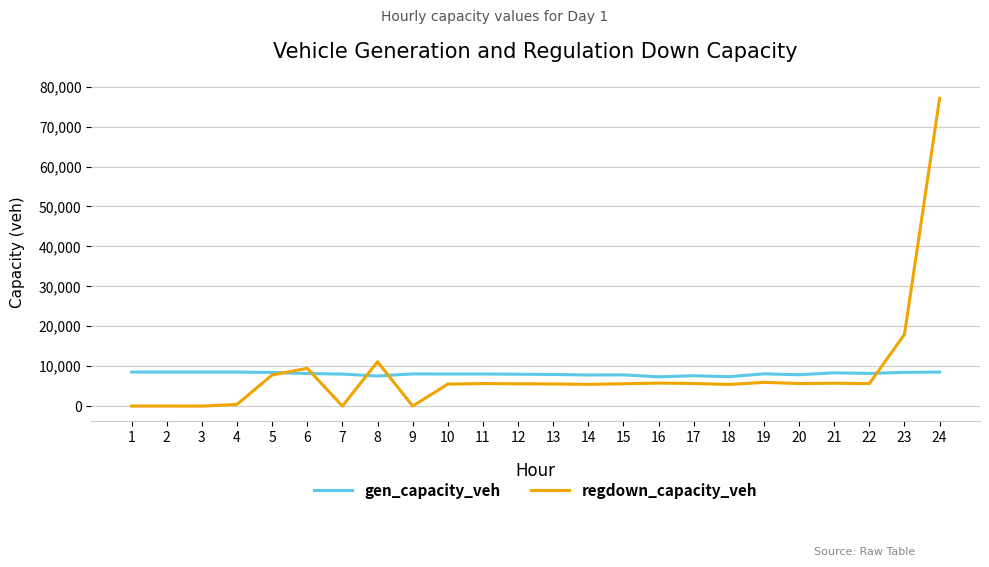

Which series has the largest range (max minus min)?

regdown_capacity_veh